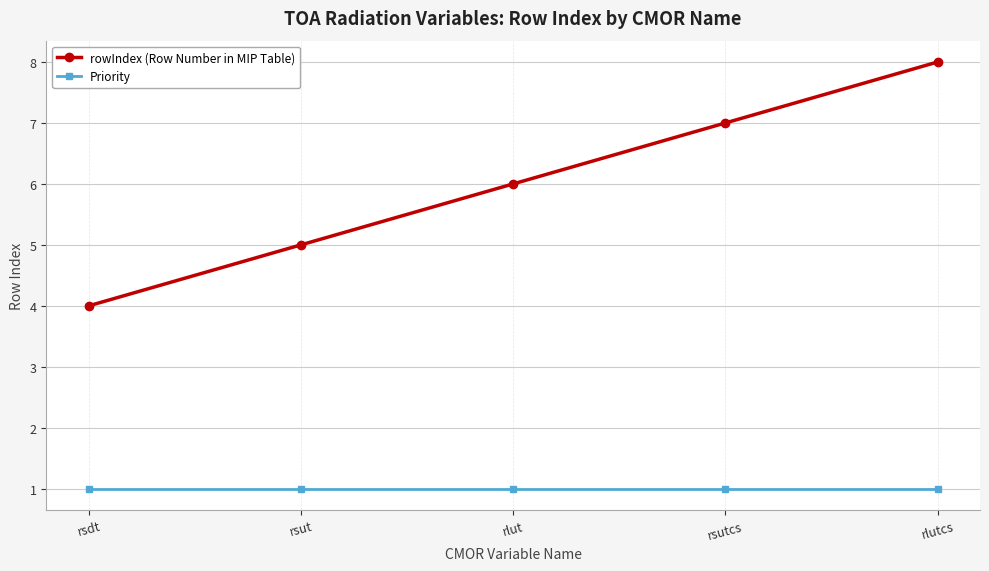

What is the difference between the maximum and minimum values in the rowIndex (Row Number in MIP Table) series?

4